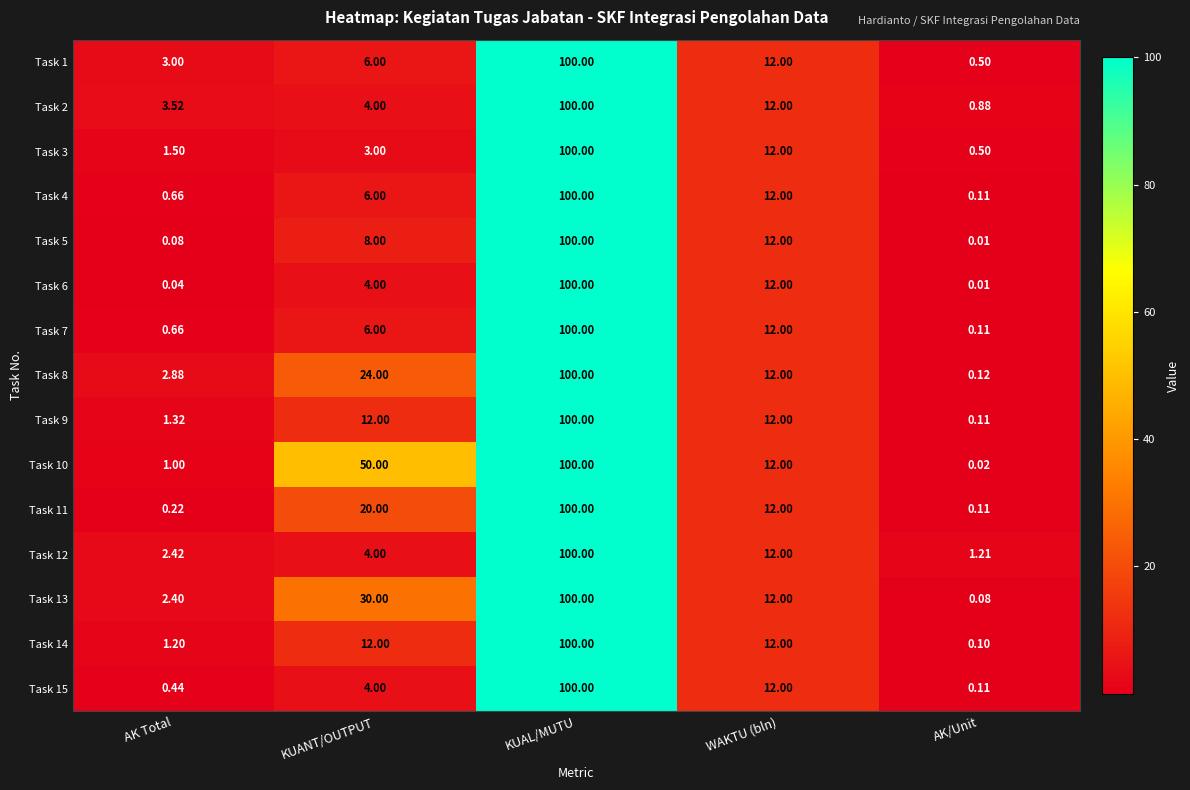

Rank the categories by Task 10 value from highest to lowest.

KUAL/MUTU, KUANT/OUTPUT, WAKTU (bln), AK Total, AK/Unit